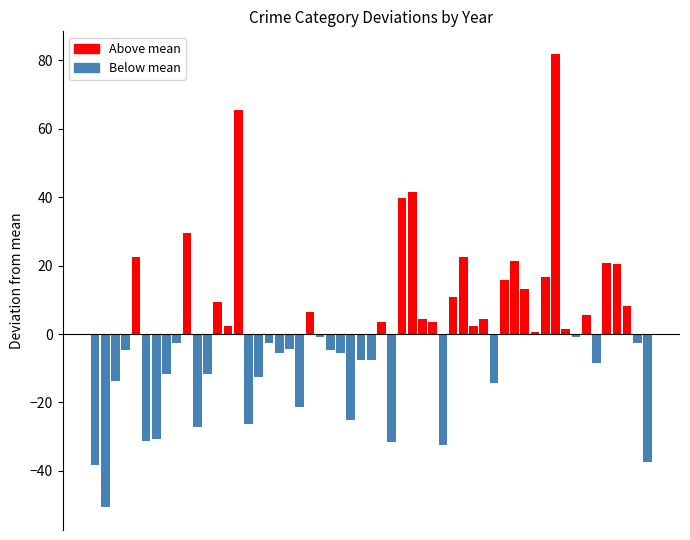

What is the smallest value displayed?

-50.6